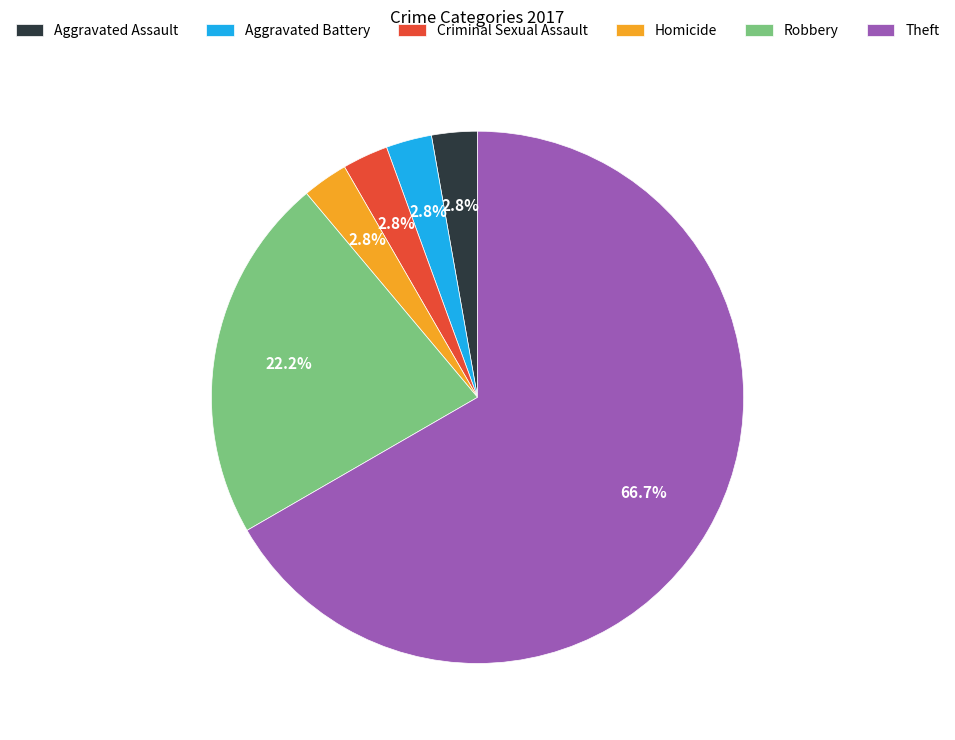

Between Theft and Robbery, which is larger?

Theft